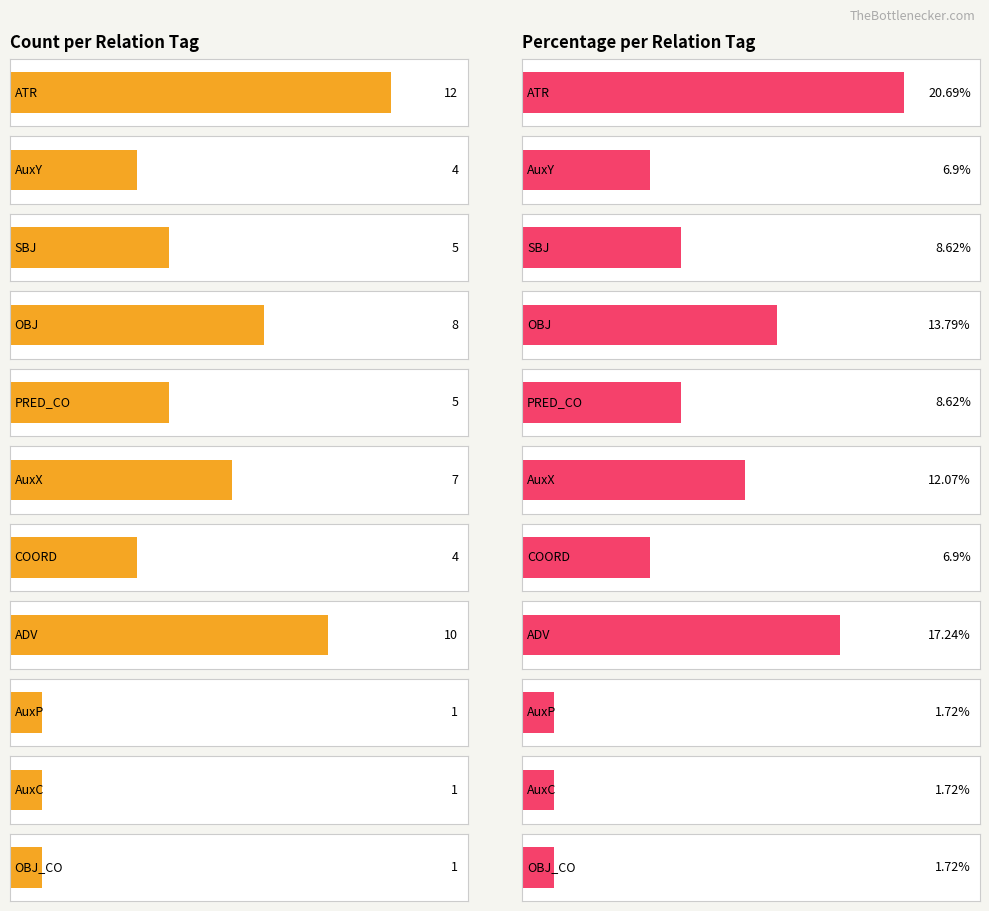

What is the value of the 1st bar from the left?

12